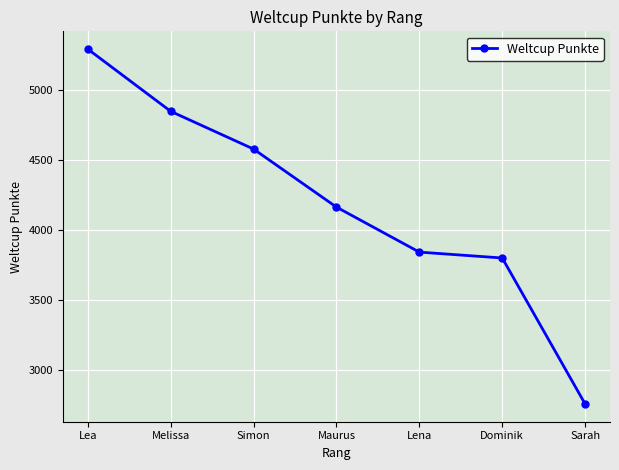

What is the label of the 3rd point from the right?

Lena